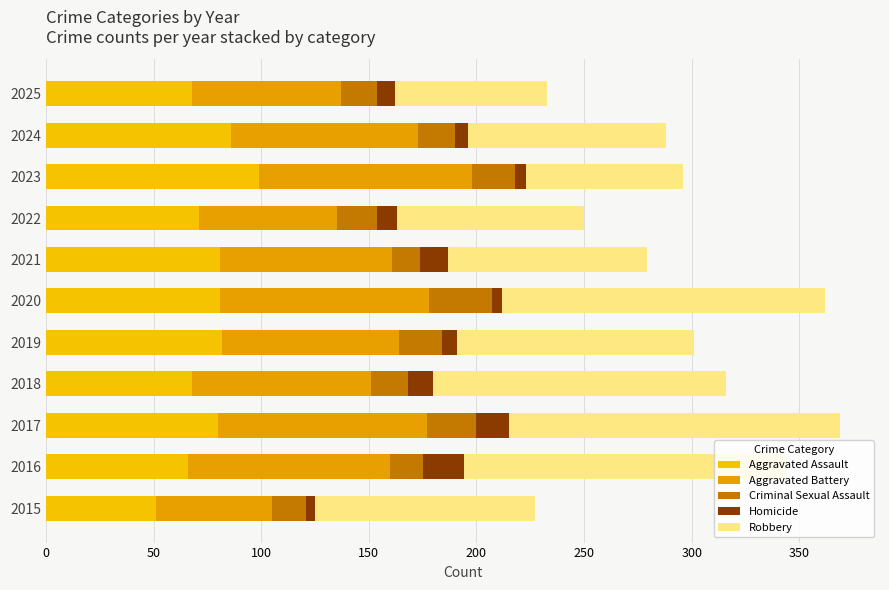

How many data points in Aggravated Assault are less than 80?

5